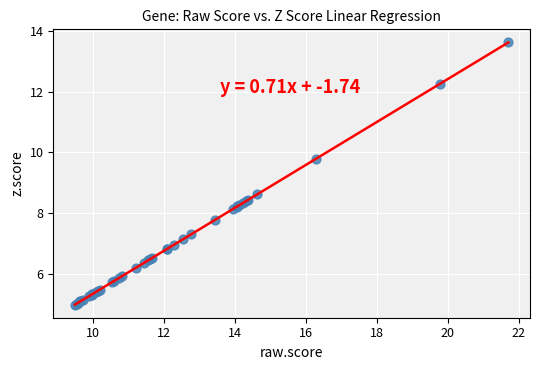

What Y value in the scatter plot is closest to 9?

8.6